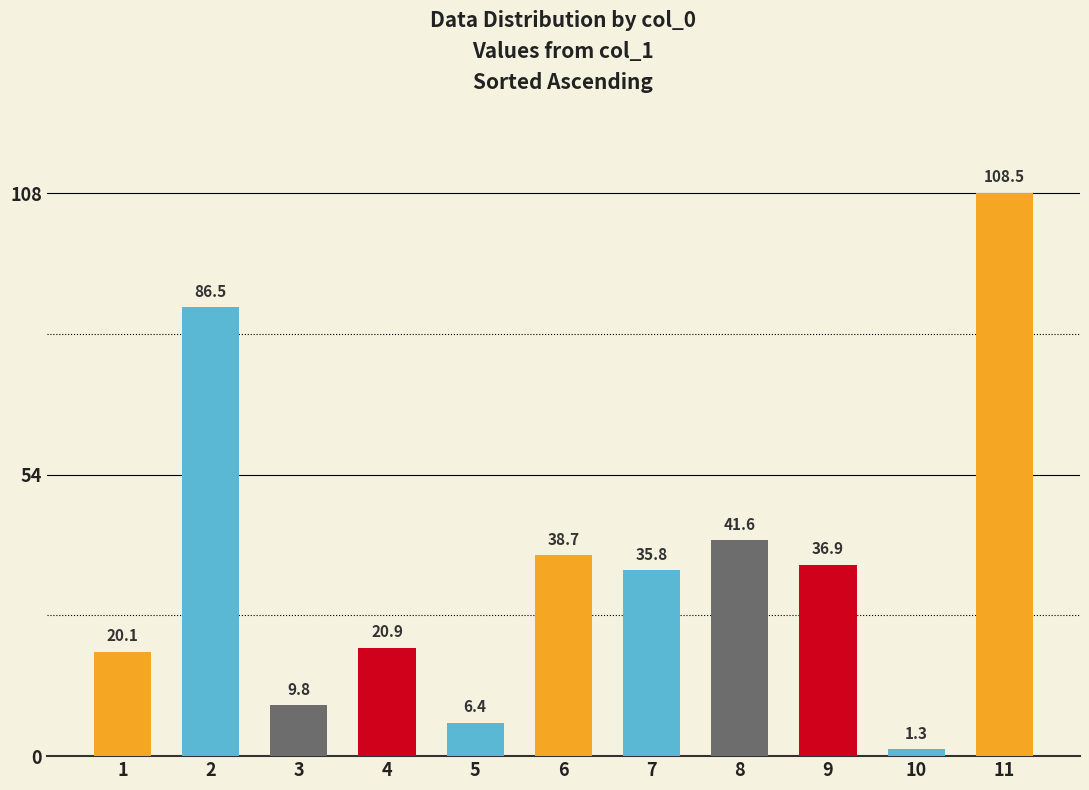

What is the change in value from 5 to 11?

+102.1